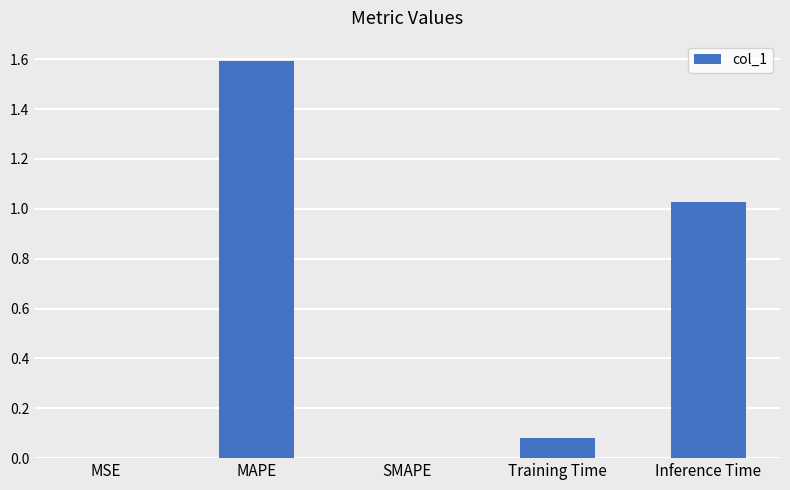

Which category has the highest value across all series?

MAPE